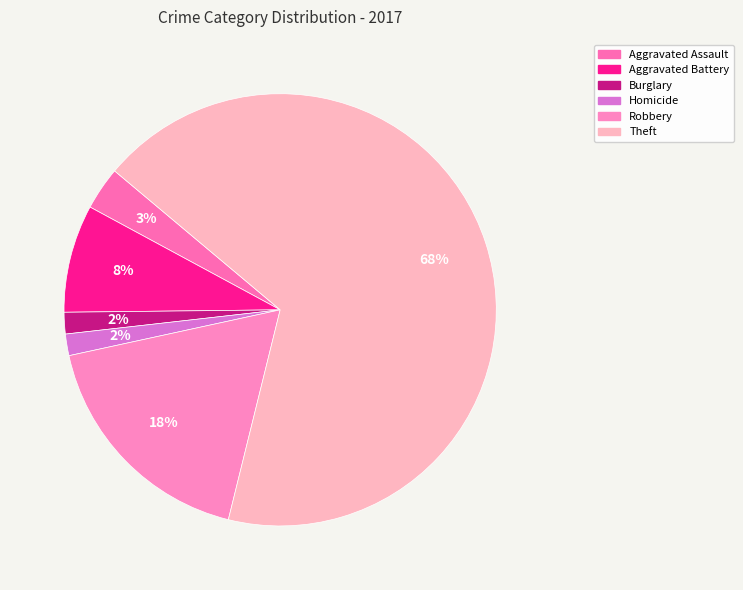

Does any single category account for the majority?

Yes